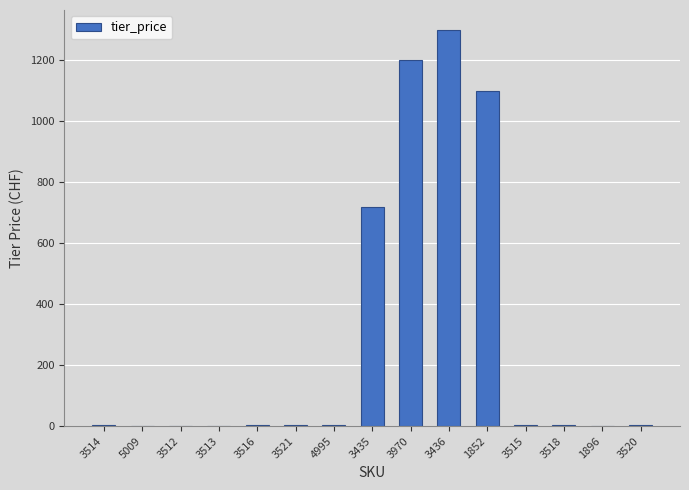

What is the sum of all values?

4345.6